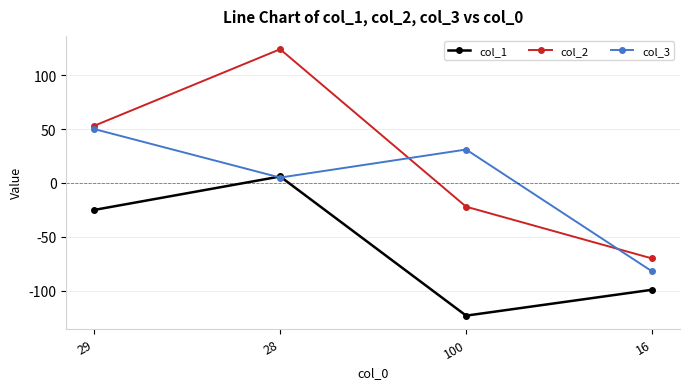

What position from the right is 16?

1